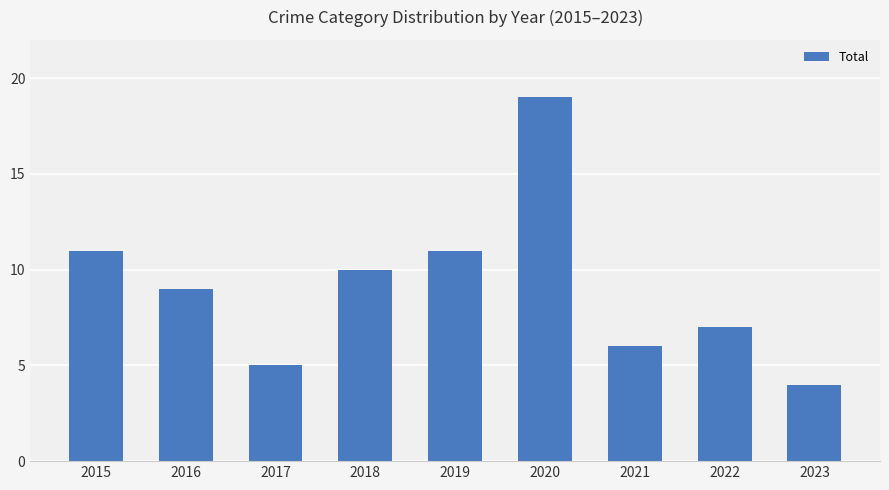

Which has a higher value, 2020 or 2015?

2020